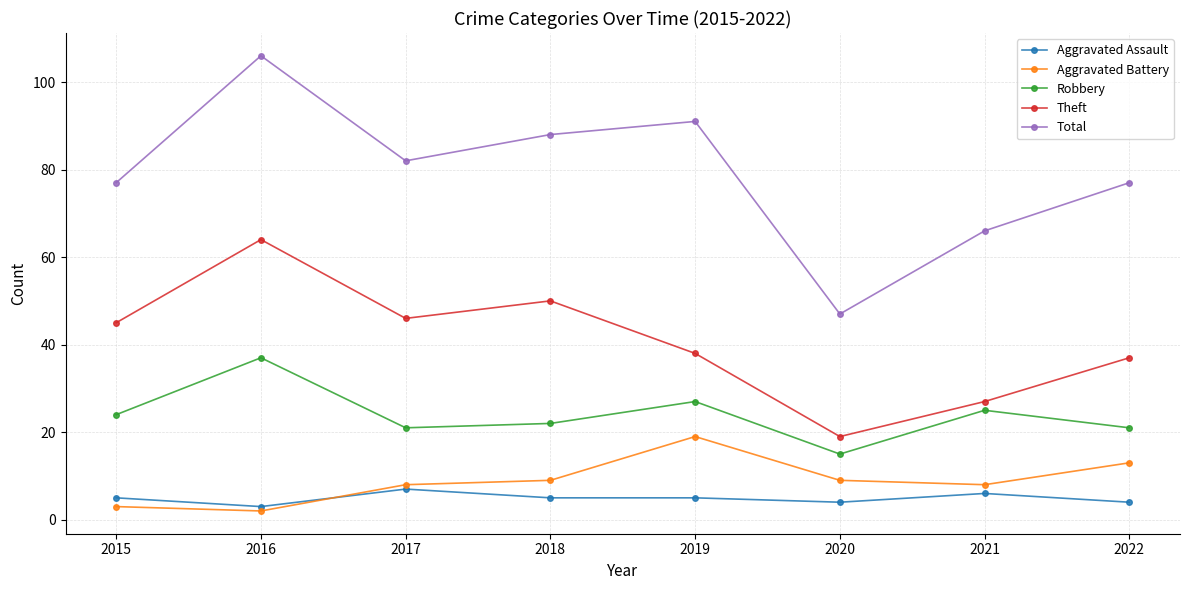

What is the value of the Aggravated Assault point at the 4th from the left?

5